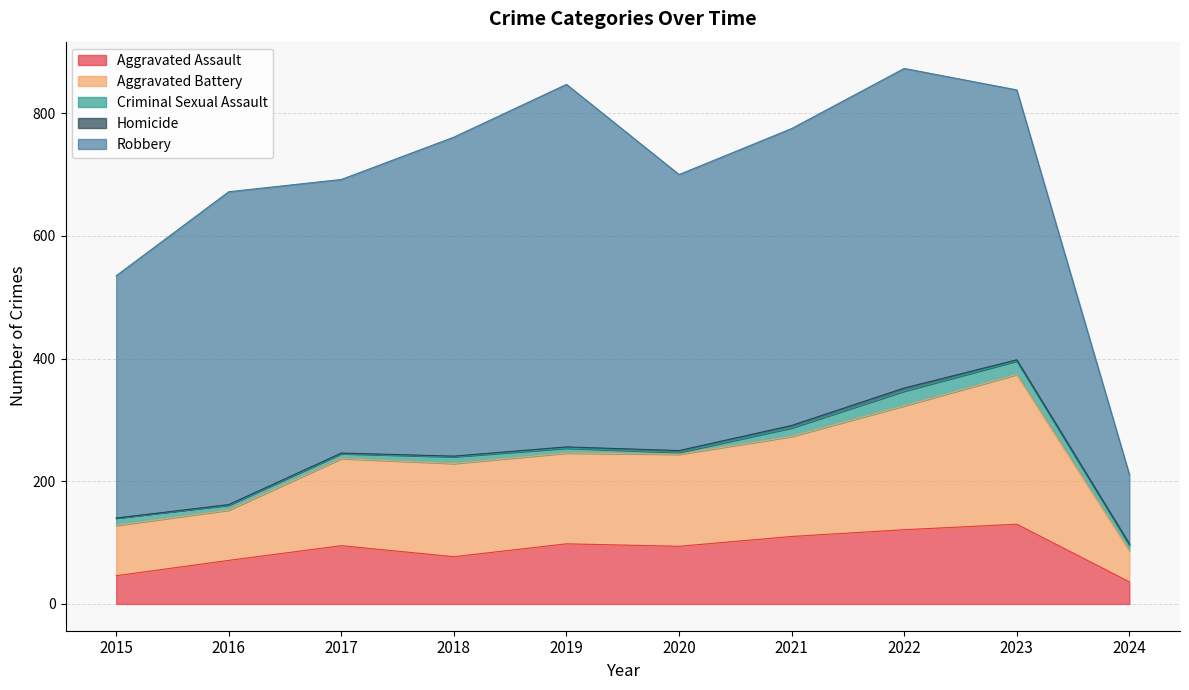

What is the spread (max minus min) of values at 2017?

445